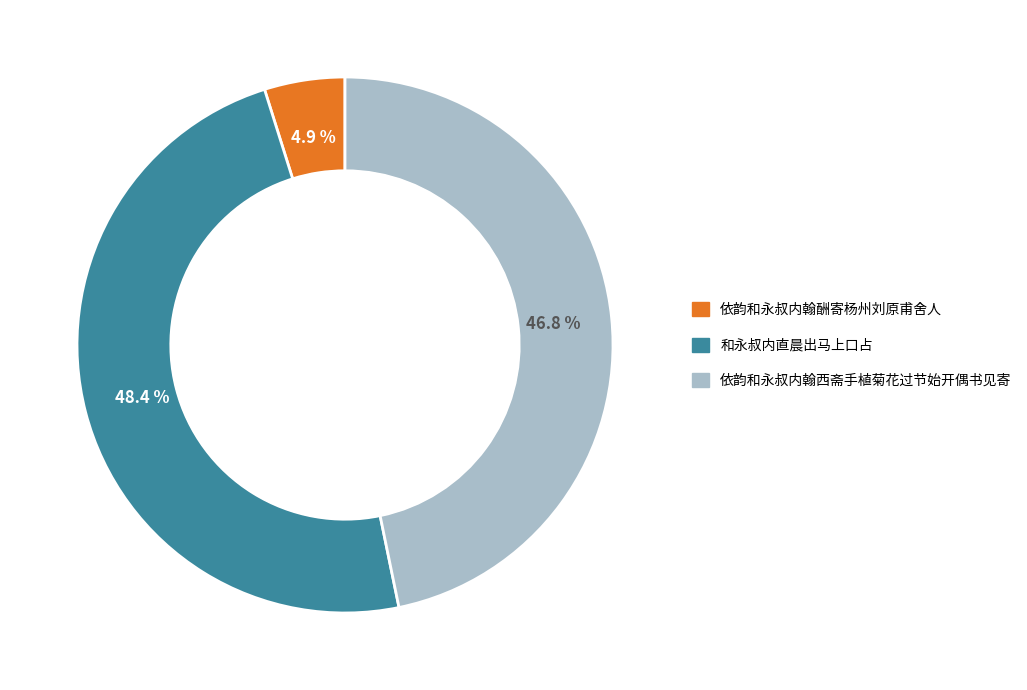

Is there a majority slice in this chart?

No